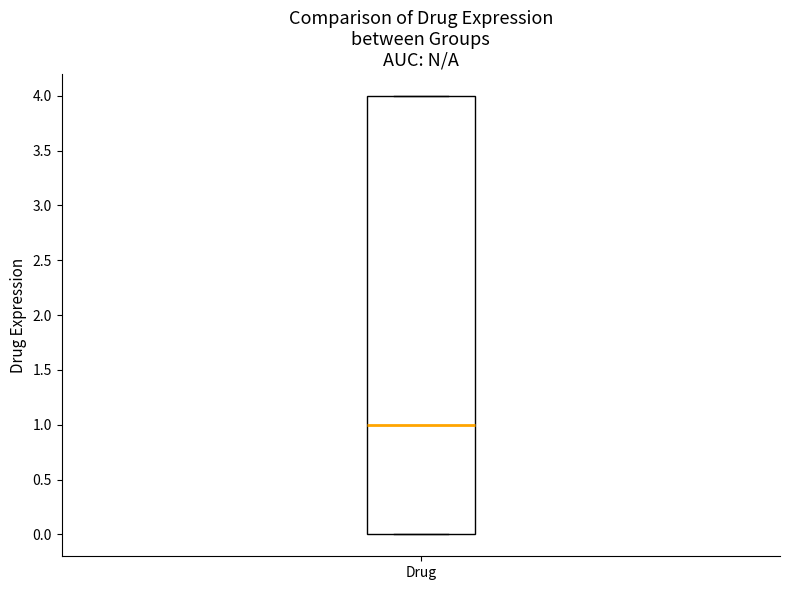

Transcribe this box plot: give where the median line is, the range the box spans, and where the two whiskers end, as read against the y-axis. The values are not printed on the chart, so give them approximately, as read against the axis.

median 1, box 0 to 4, whiskers 0 to 4